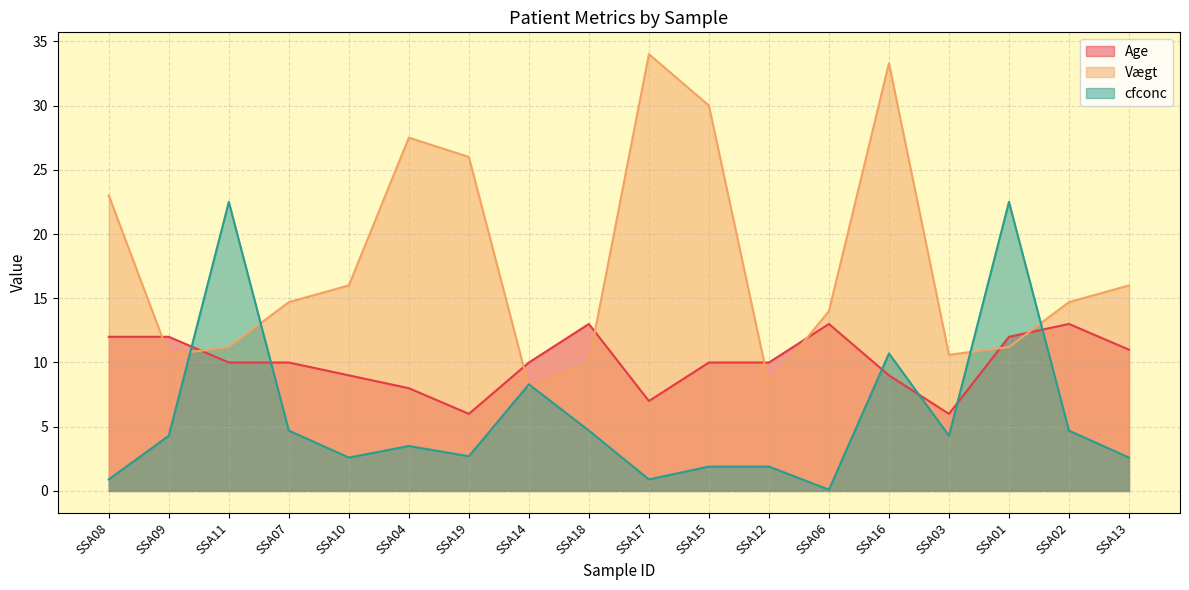

Reading right to left, list all the values displayed in this chart.

Age: SSA13=11.0	SSA02=13.0	SSA01=12.0	SSA03=6.0	SSA16=9.0	SSA06=13.0	SSA12=10.0	SSA15=10.0	SSA17=7.0	SSA18=13.0	SSA14=10.0	SSA19=6.0	SSA04=8.0	SSA10=9.0	SSA07=10.0	SSA11=10.0	SSA09=12.0	SSA08=12.0
Vægt: SSA13=16.0	SSA02=14.7	SSA01=11.2	SSA03=10.6	SSA16=33.3	SSA06=14.0	SSA12=8.3	SSA15=30.0	SSA17=34.0	SSA18=10.0	SSA14=8.1	SSA19=26.0	SSA04=27.5	SSA10=16.0	SSA07=14.7	SSA11=11.2	SSA09=10.6	SSA08=23.0
cfconc: SSA13=2.6	SSA02=4.7	SSA01=22.5	SSA03=4.3	SSA16=10.7	SSA06=0.1	SSA12=1.9	SSA15=1.9	SSA17=0.9	SSA18=4.7	SSA14=8.3	SSA19=2.7	SSA04=3.5	SSA10=2.6	SSA07=4.7	SSA11=22.5	SSA09=4.3	SSA08=0.9